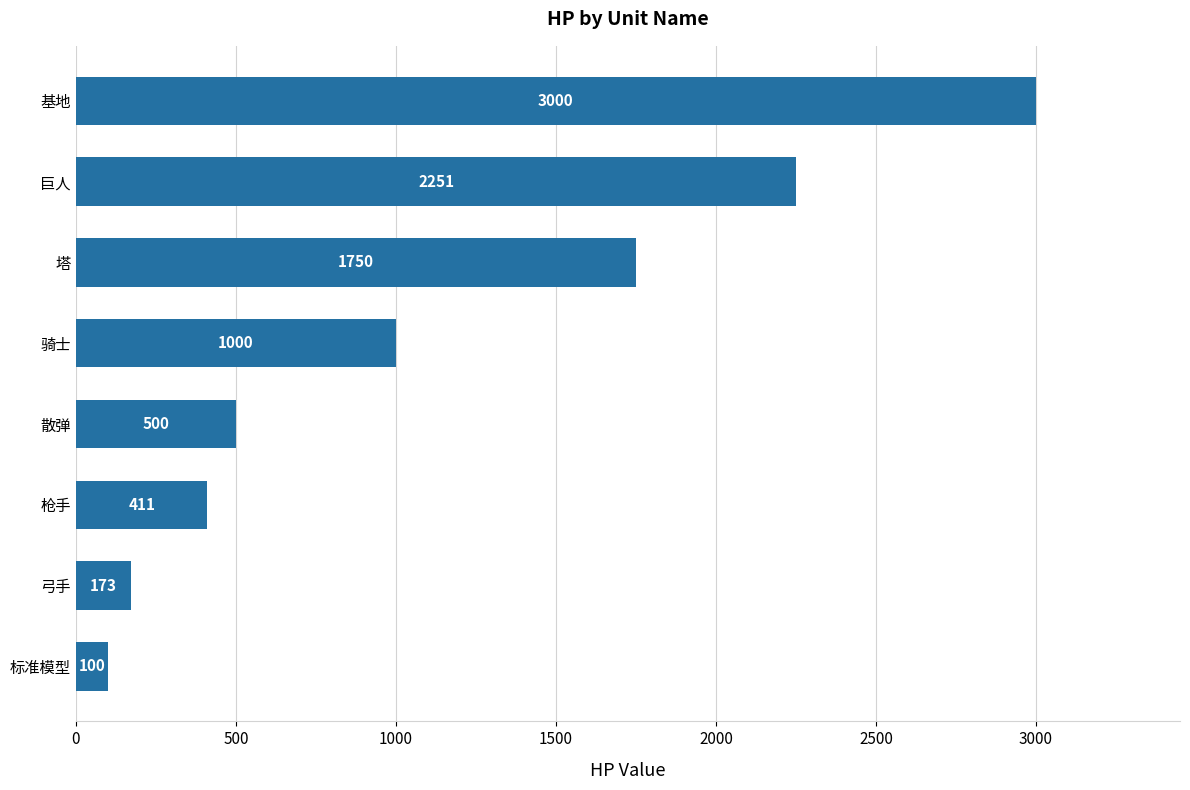

Where is the data nearest to the value 1550?

塔